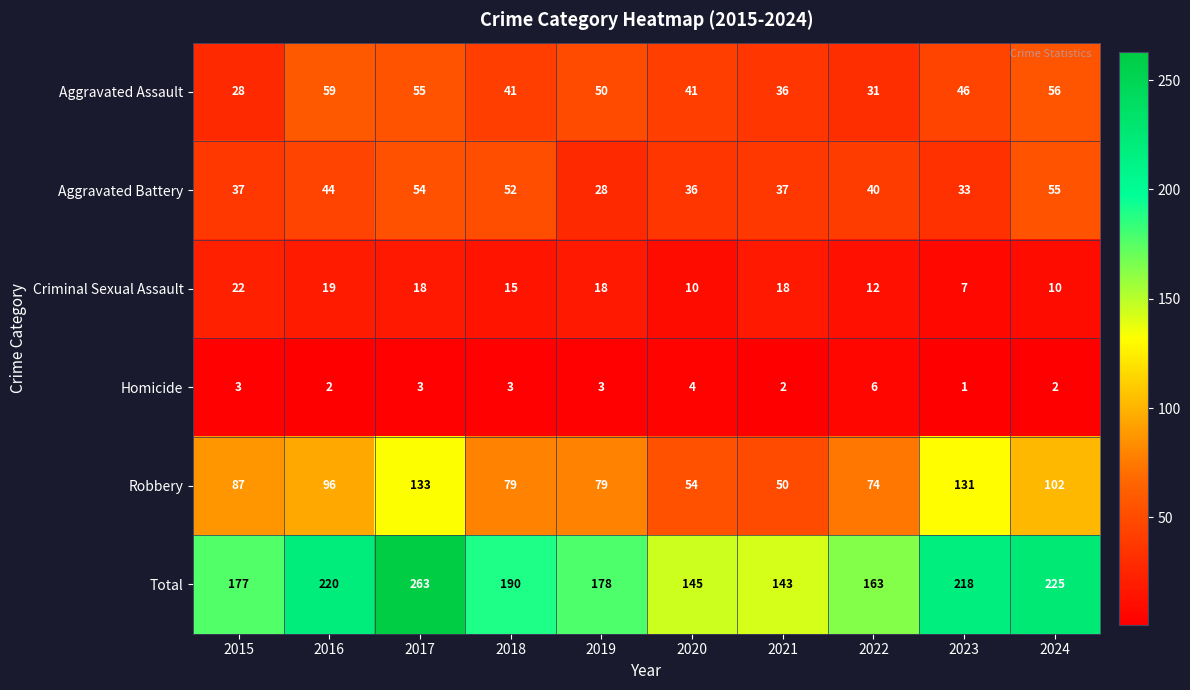

Which series has the largest total across all categories?

Total